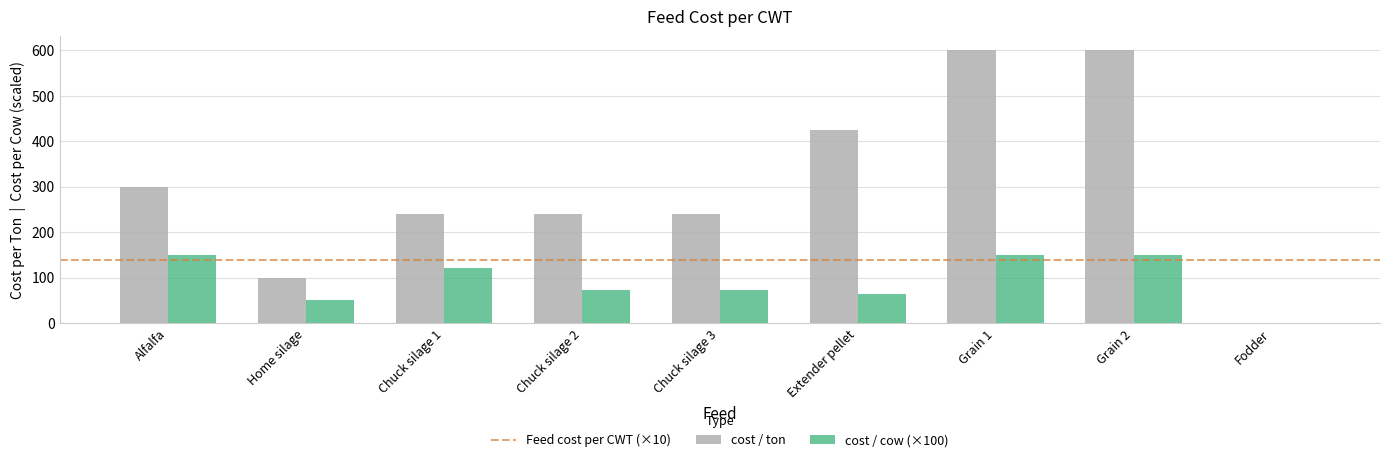

Which series has the largest range (max minus min)?

cost / ton